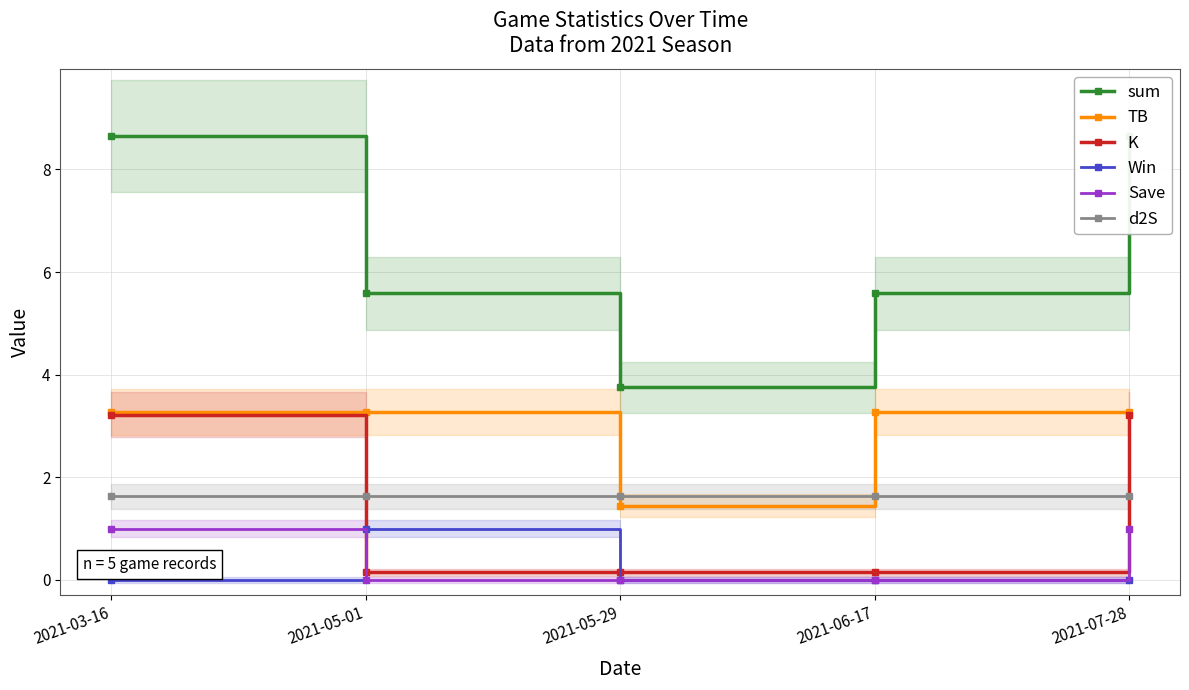

How many series are shown in this chart?

6